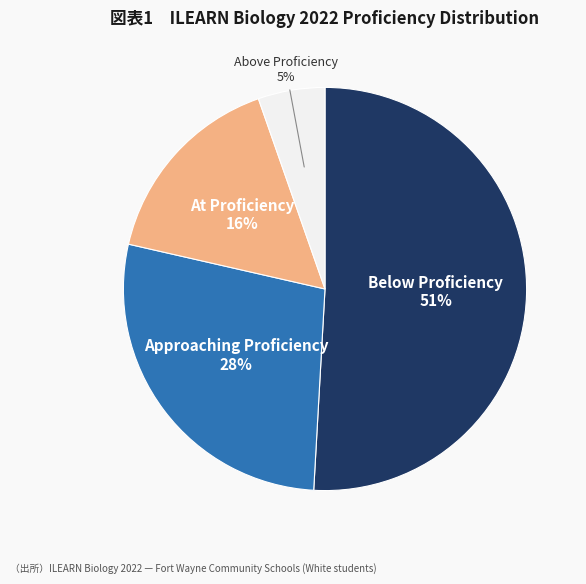

Which category has the biggest portion of the pie?

Below Proficiency